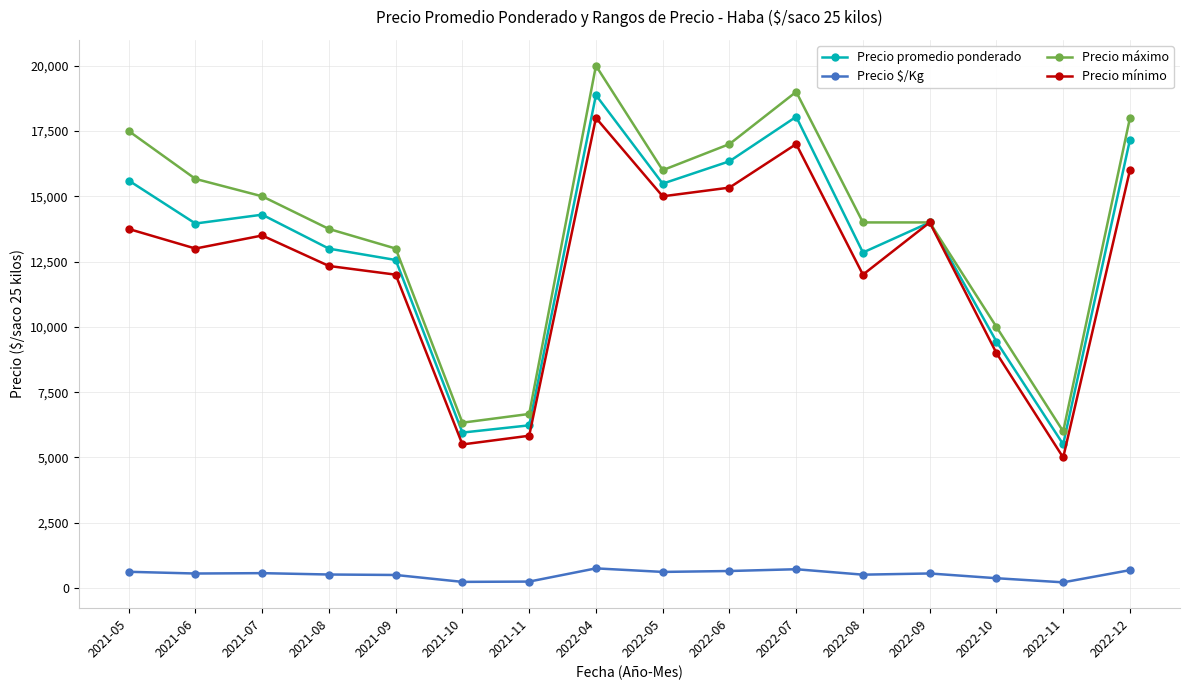

True or false: Precio $/Kg has more than 0 interior local peaks.

True